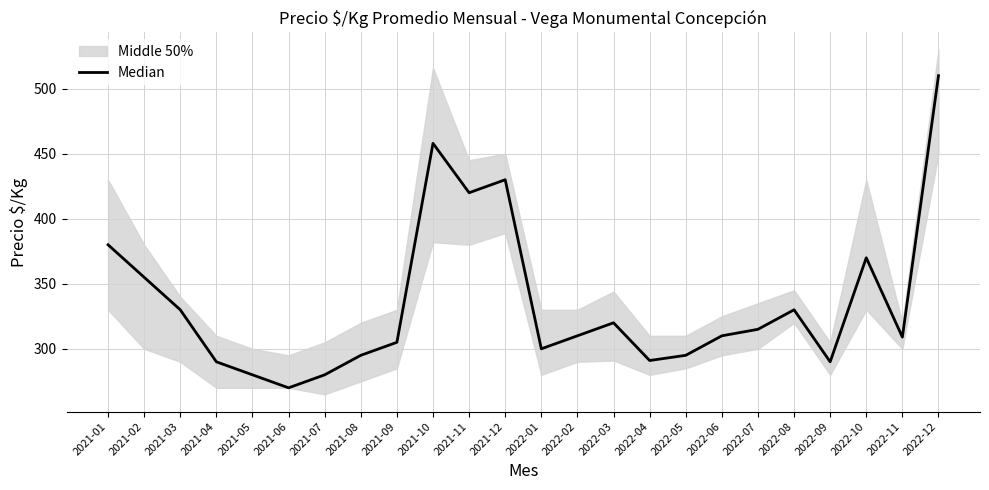

How many points are lower than both their immediate neighbors (excluding endpoints)?

6